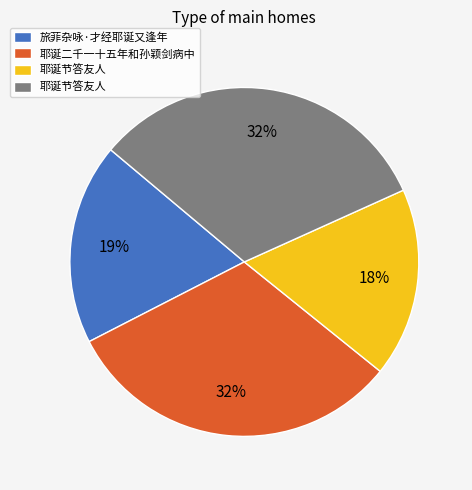

Does any single category account for the majority?

No